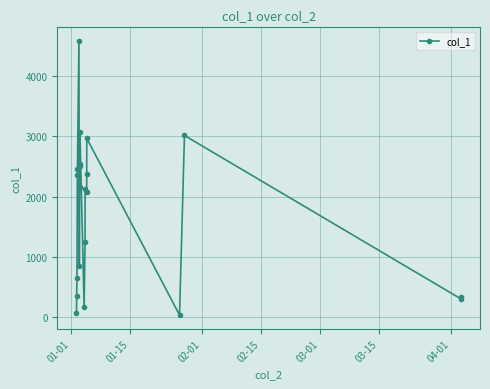

What is the difference between the maximum and second lowest values?

4529.6